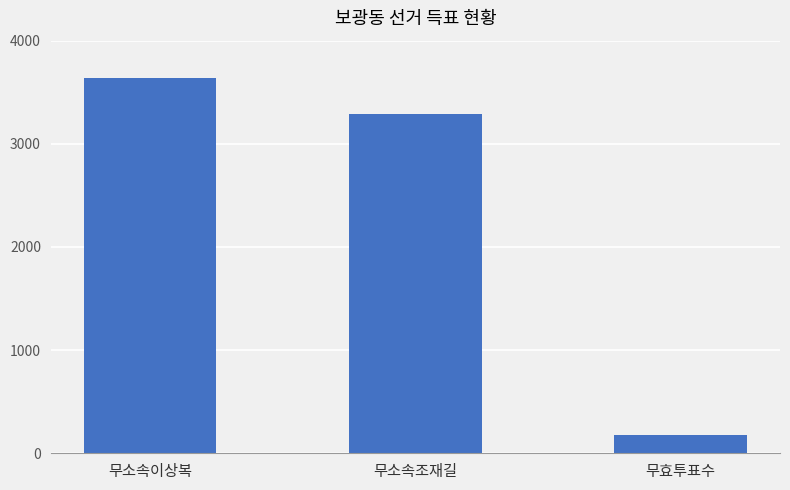

Reading left to right, transcribe all the data shown in this chart.

3641	3286	176